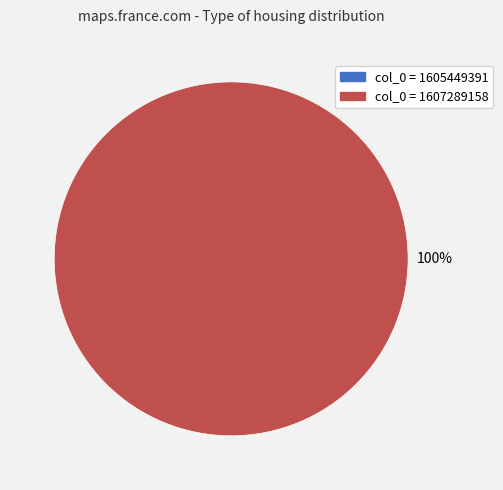

How many segments does this pie chart have?

2